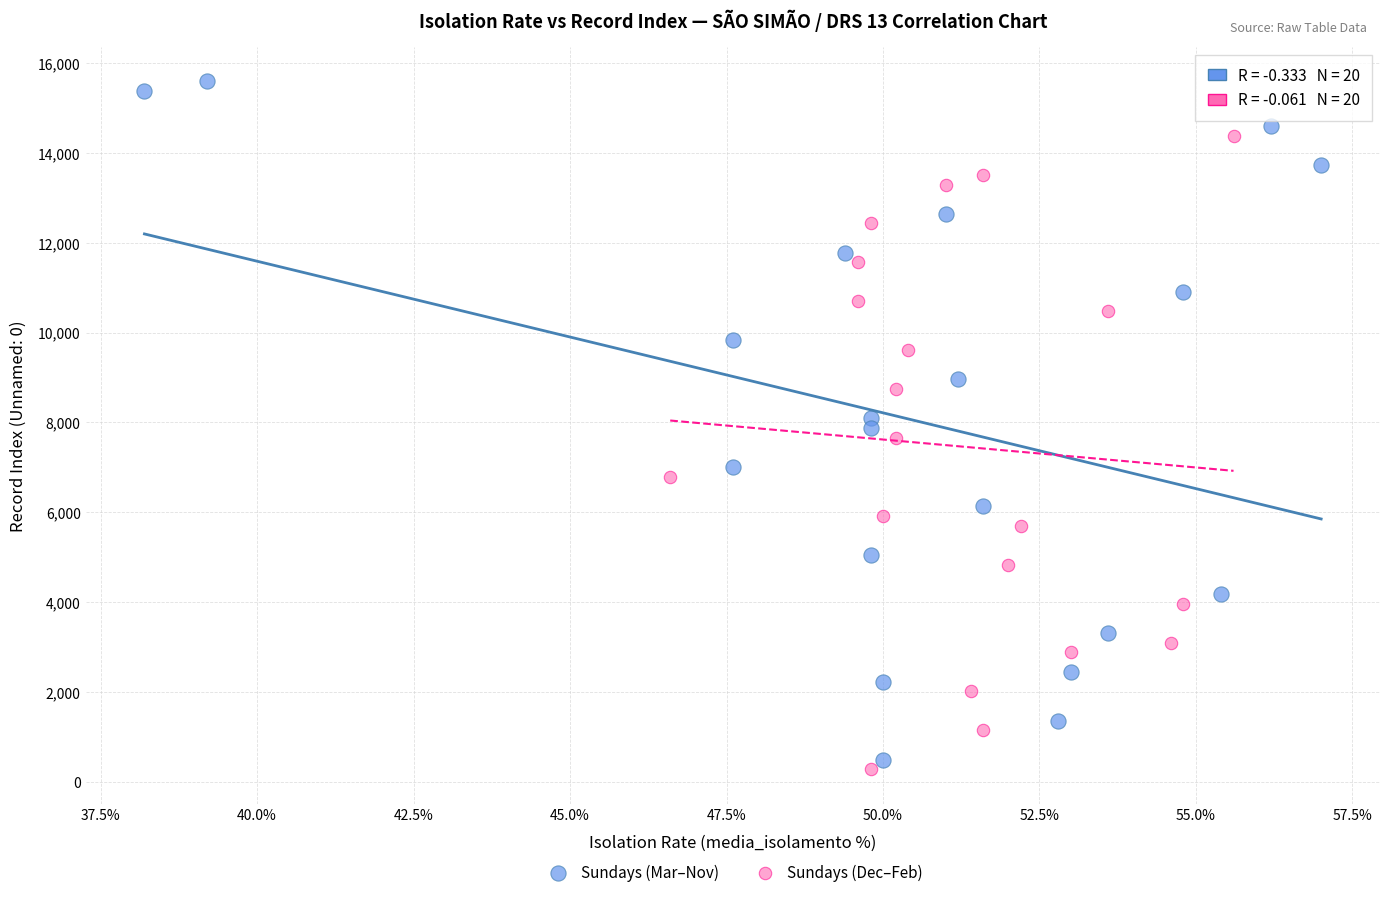

Which series has the largest Y range (max minus min)?

Sundays (Mar–Nov)